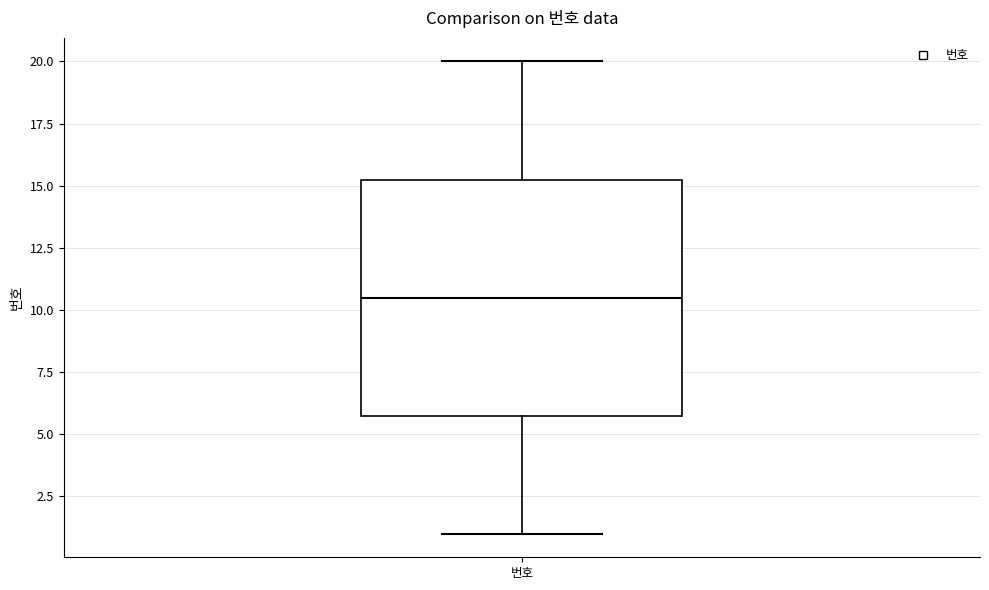

Transcribe this box plot: give where the median line is, the range the box spans, and where the two whiskers end, as read against the y-axis. The values are not printed on the chart, so give them approximately, as read against the axis.

median 10.5, box 6.0 to 15.5, whiskers 1.0 to 20.0